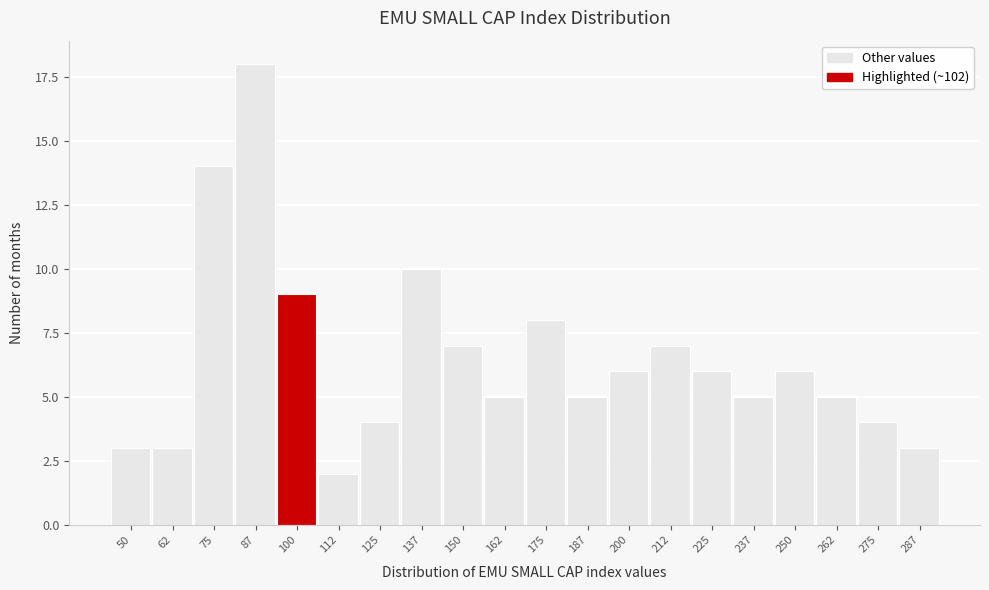

Reading left to right, what are all the values shown in this chart?

50=3	62=3	75=14	87=18	100=9	112=2	125=4	137=10	150=7	162=5	175=8	187=5	200=6	212=7	225=6	237=5	250=6	262=5	275=4	287=3